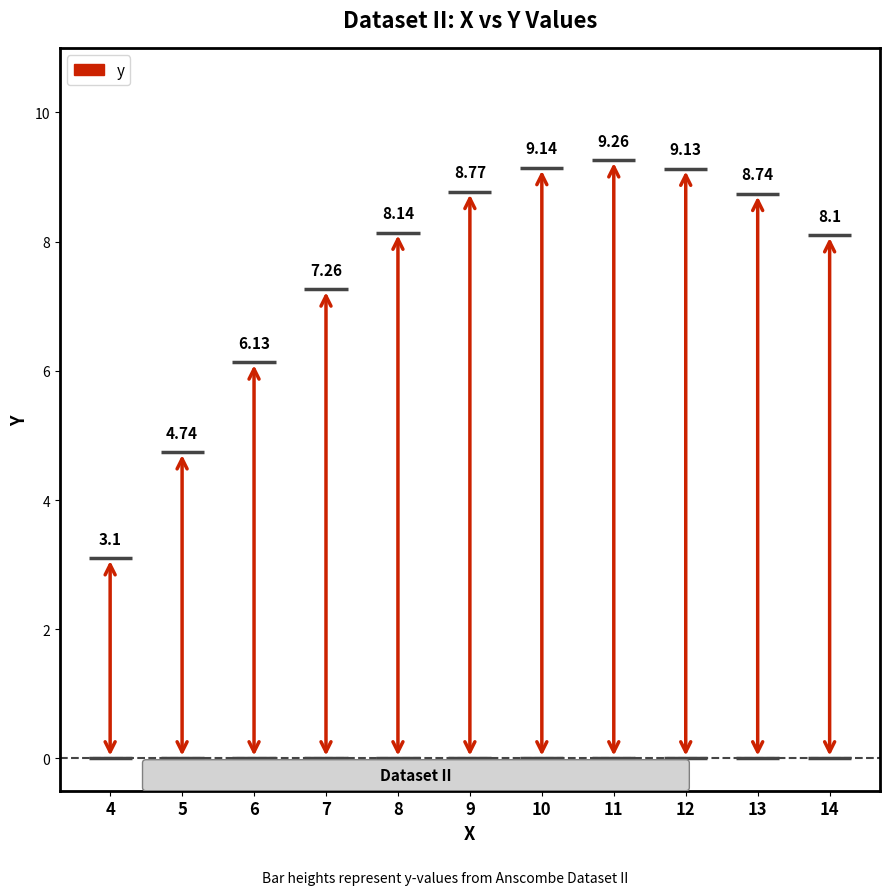

Is it true that the value at 14 is 13.3?

False